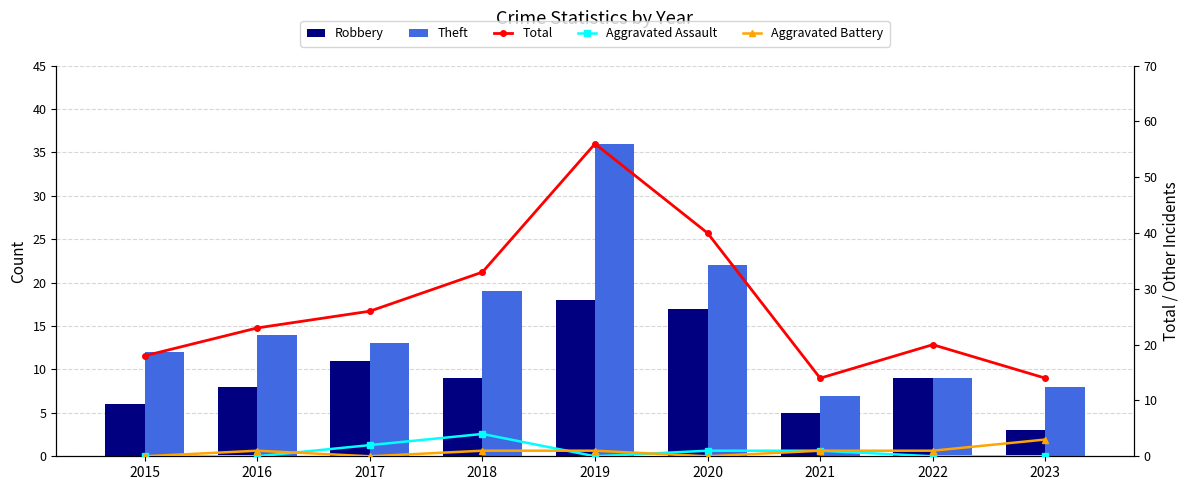

At which category is the sum across all series the highest?

2019